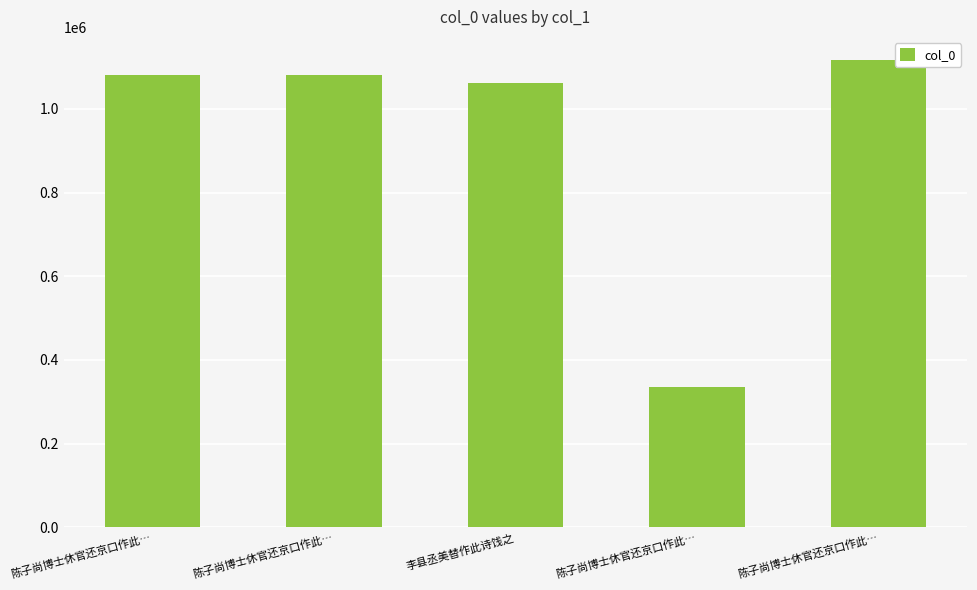

How many series are shown in this chart?

1